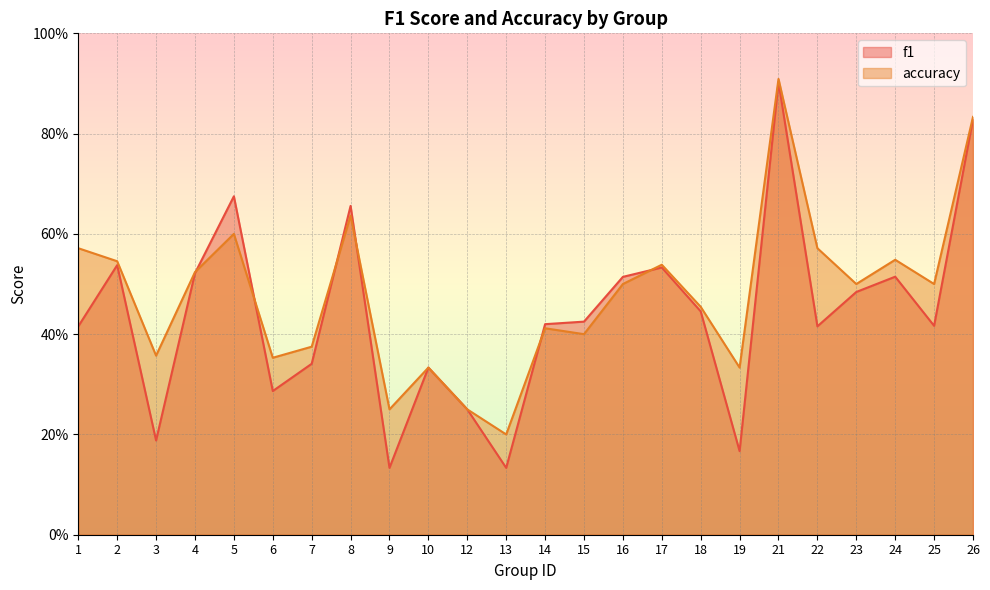

How many lines are shown in the chart?

2